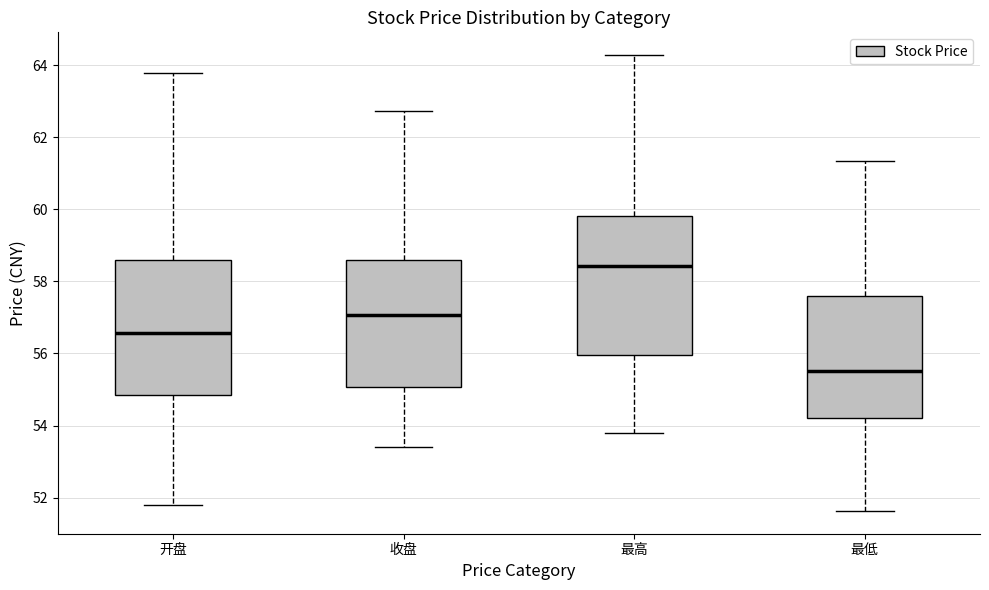

Reading left to right, read every box against the y-axis: the position of its median line, the range the box covers, and the ends of its whiskers. The values are not printed on the chart, so give them approximately, as read against the axis.

开盘: median 56.6, box 54.8 to 58.6, whiskers 51.8 to 63.8
收盘: median 57.0, box 55.0 to 58.6, whiskers 53.4 to 62.8
最高: median 58.4, box 56.0 to 59.8, whiskers 53.8 to 64.2
最低: median 55.6, box 54.2 to 57.6, whiskers 51.6 to 61.4